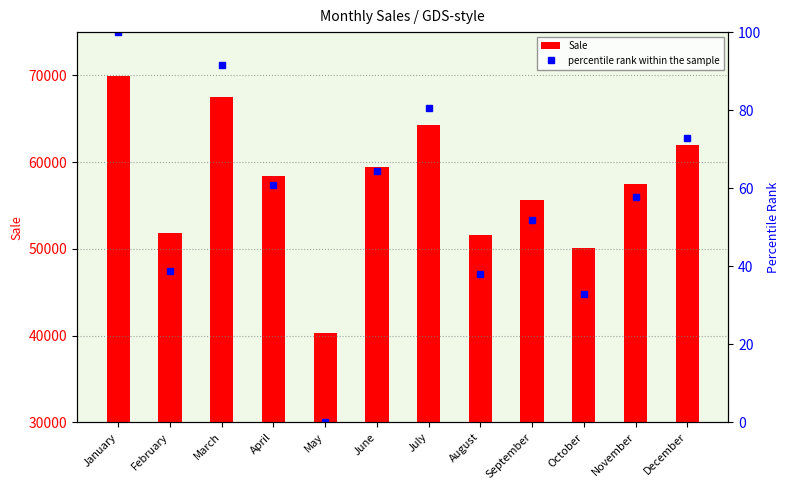

The value of percentile rank within the sample at September is 13.5. True or false?

False